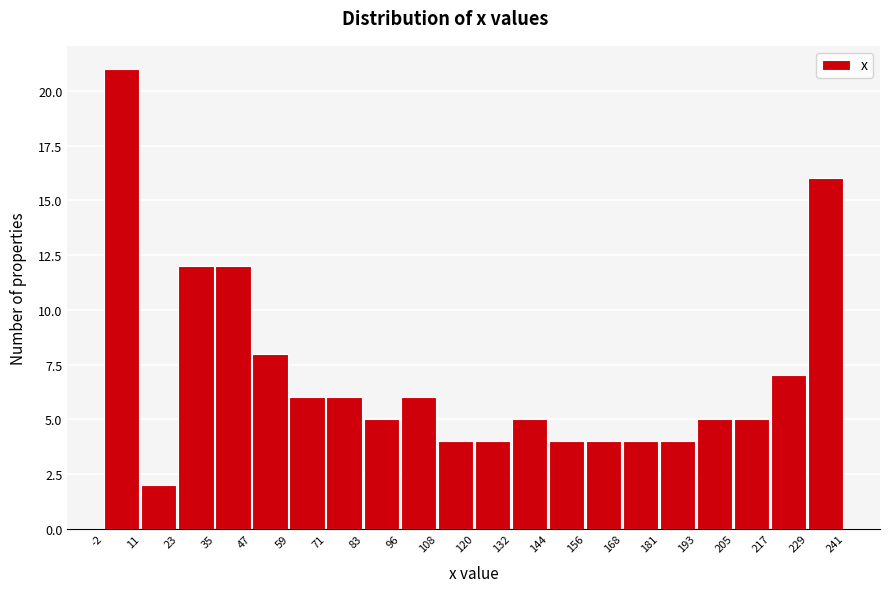

Reading left to right, transcribe this chart: for each bar, give the range it covers on the x-axis and its height. The values are not printed on the chart, so give them approximately, as read against the axis.

-2 to 11: 21
11 to 23: 2
23 to 35: 12
35 to 47: 12
47 to 59: 8
59 to 71: 6
71 to 83: 6
83 to 96: 5
96 to 108: 6
108 to 120: 4
120 to 132: 4
132 to 144: 5
144 to 156: 4
156 to 168: 4
168 to 181: 4
181 to 193: 4
193 to 205: 5
205 to 217: 5
217 to 229: 7
229 to 241: 16